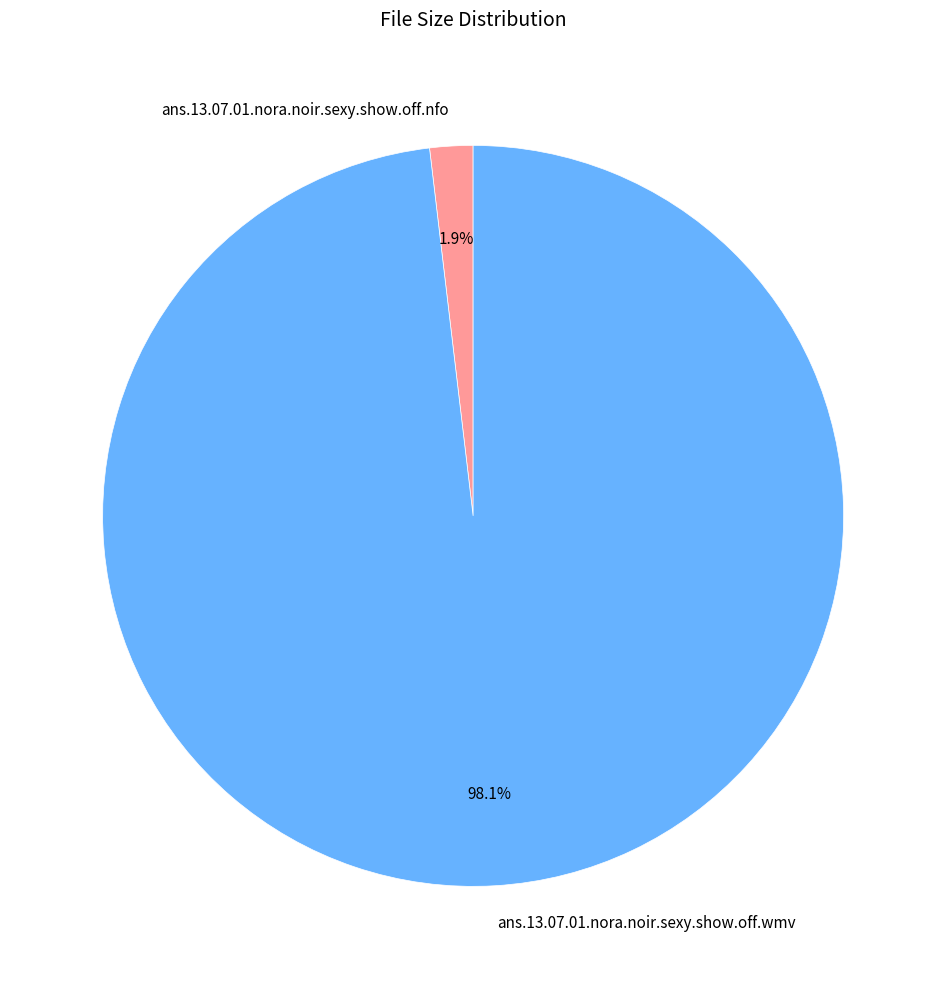

To the nearest percent, what is the difference between the ans.13.07.01.nora.noir.sexy.show.off.wmv and ans.13.07.01.nora.noir.sexy.show.off.nfo slice percentages?

96%